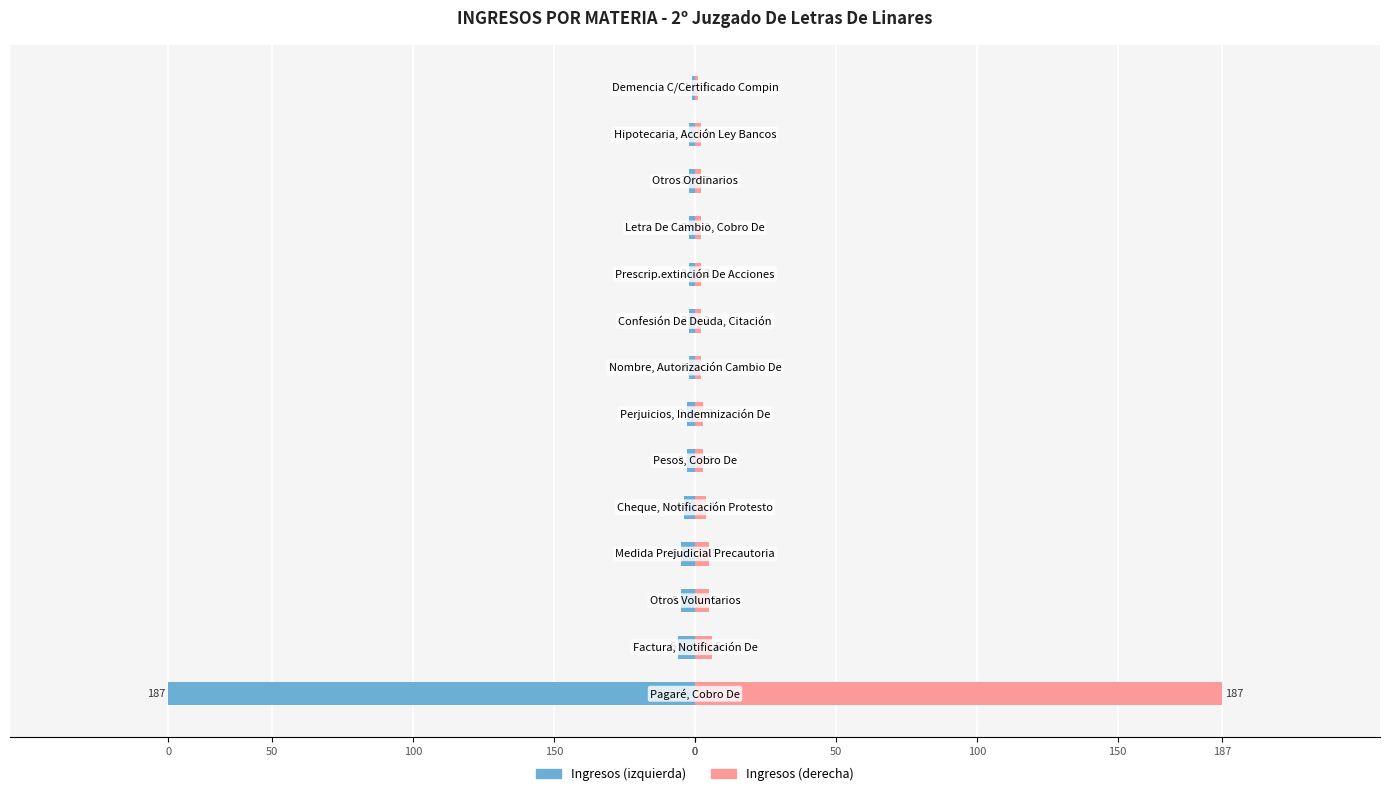

Between Pesos, Cobro De and Prescrip.extinción De Acciones, which is larger?

Pesos, Cobro De